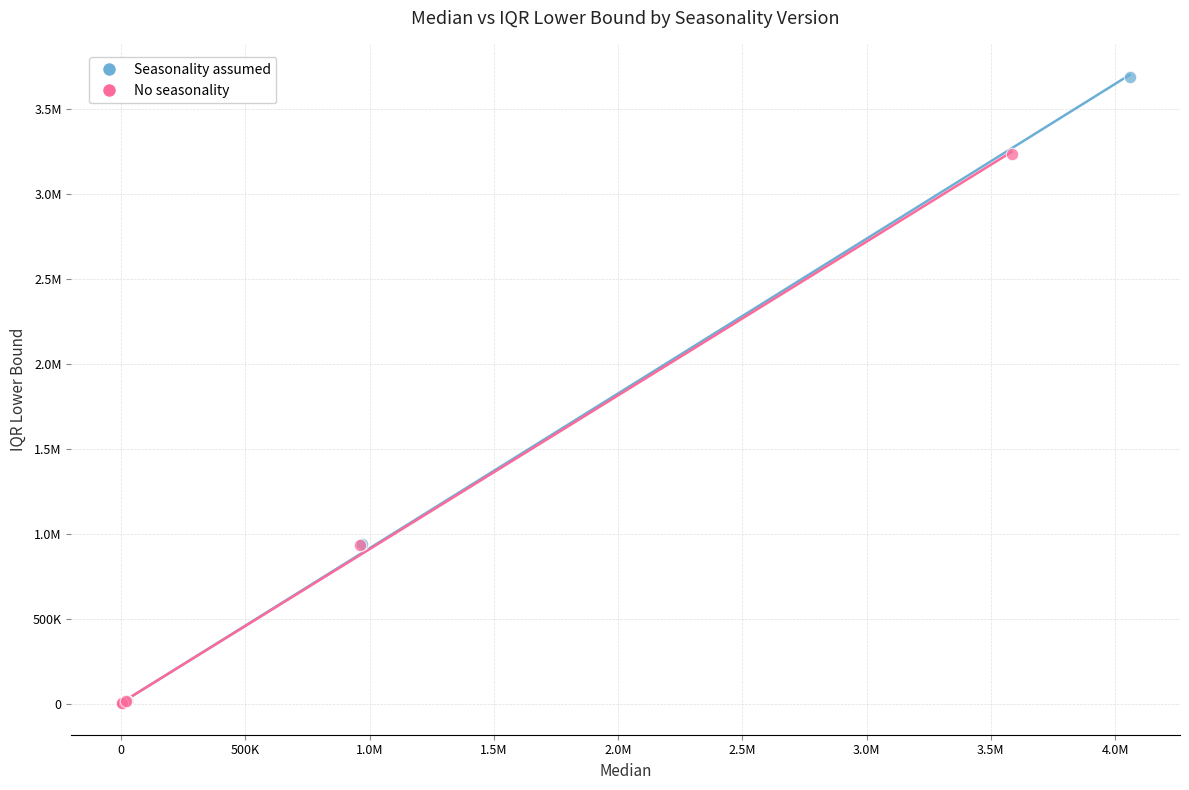

What are all the series names shown in the legend?

Seasonality assumed, No seasonality